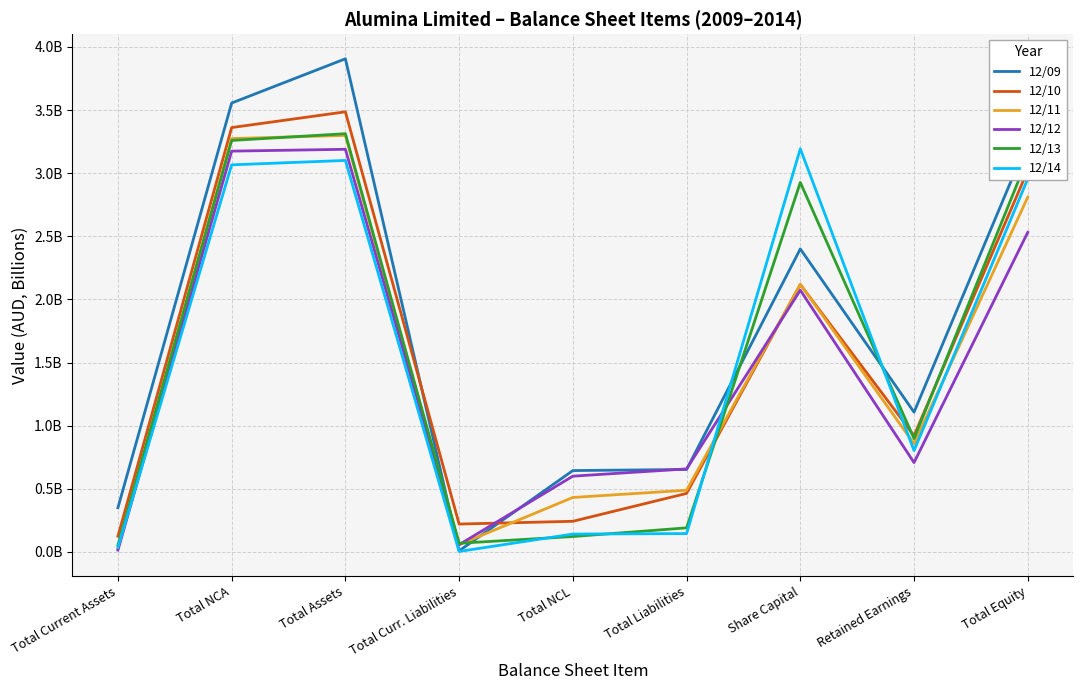

What is the spread (max minus min) of values at Total Assets?

0.8